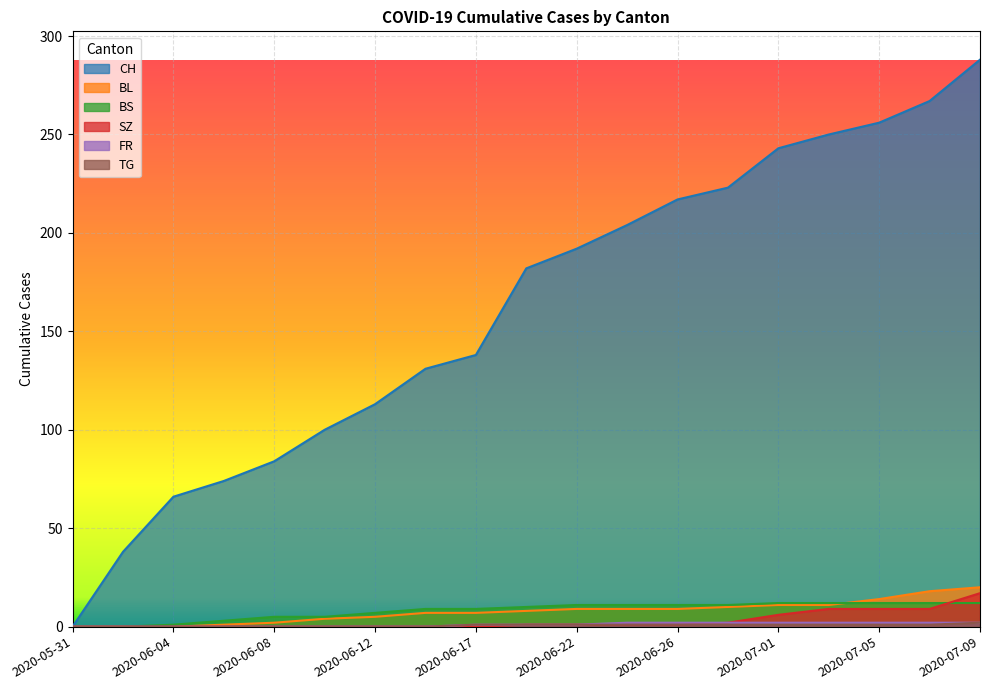

Which series has the largest total across all categories?

CH